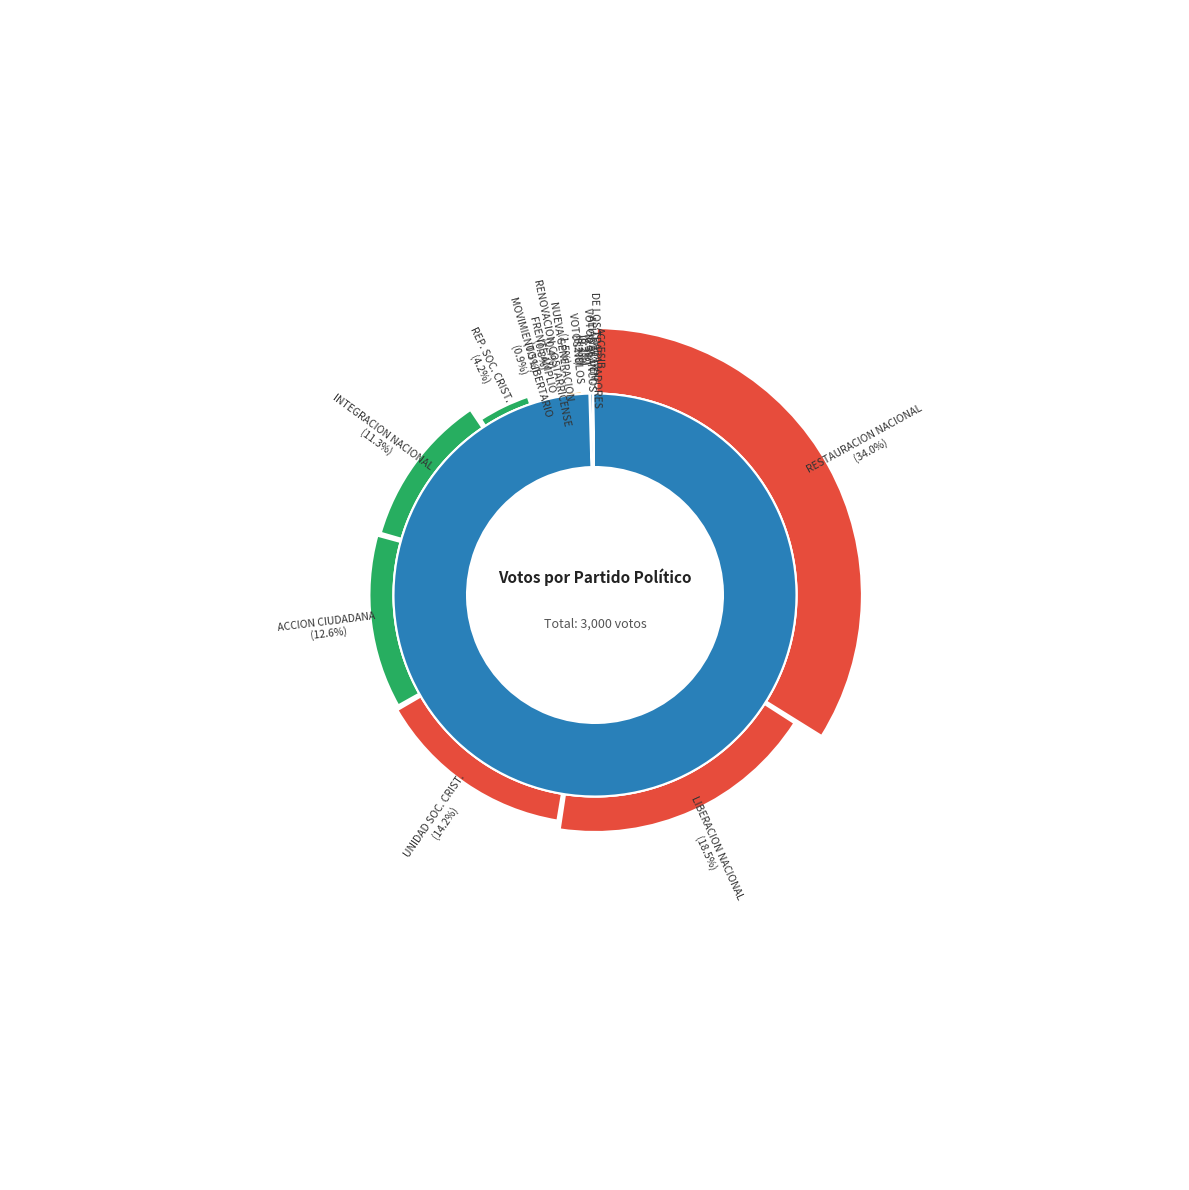

To the nearest percent, what is the difference between the LIBERACION NACIONAL and VOTOS BLANCOS slice percentages?

18%